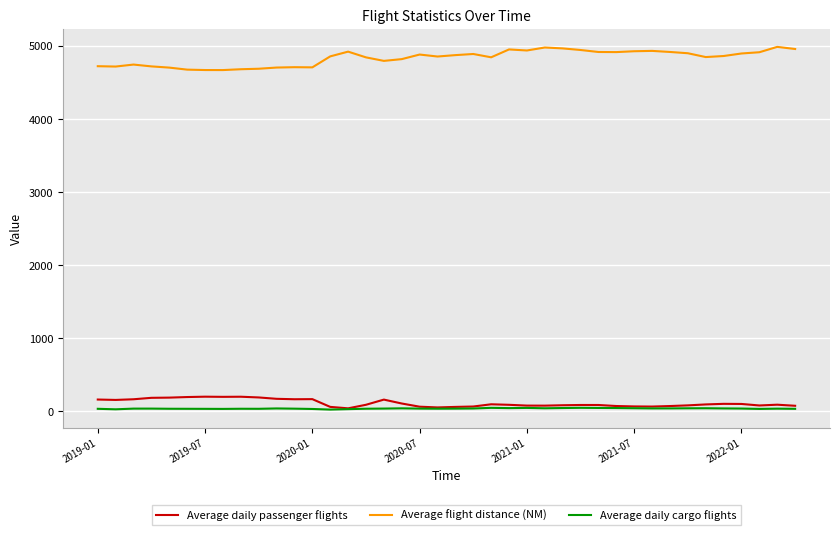

Which series has the widest spread of values?

Average flight distance (NM)